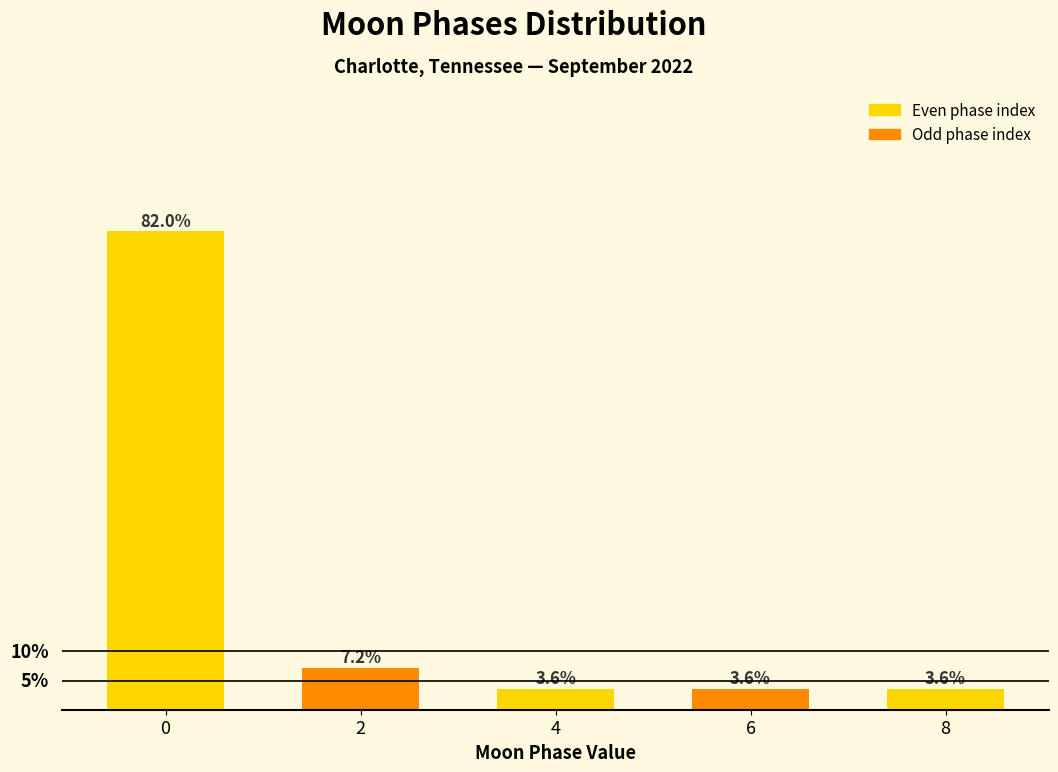

Does the chart contain any negative values?

No